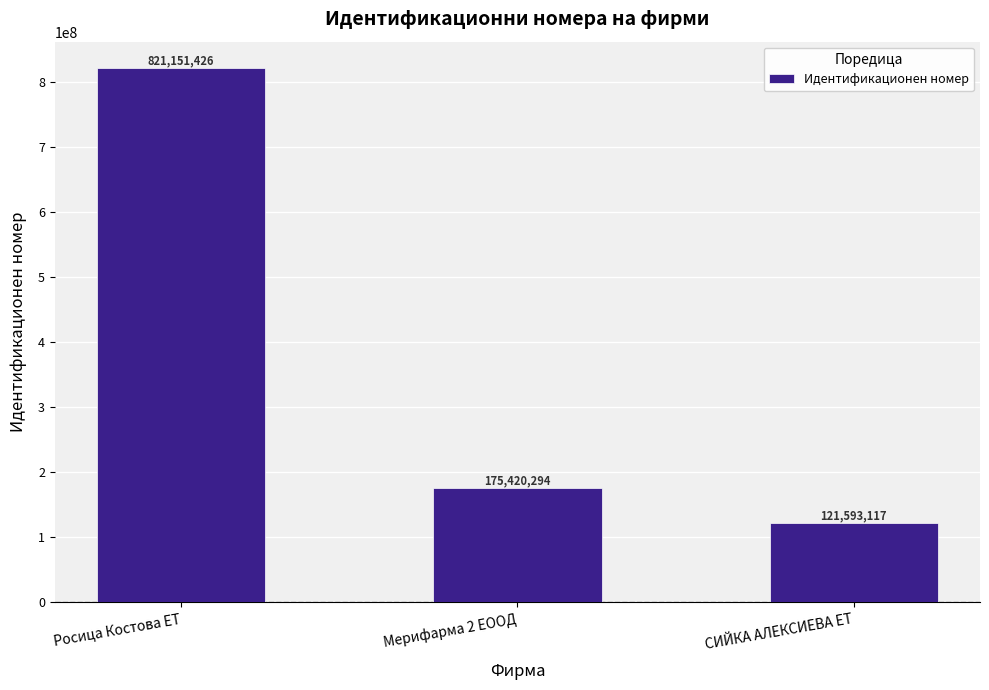

How many series are shown in this chart?

1